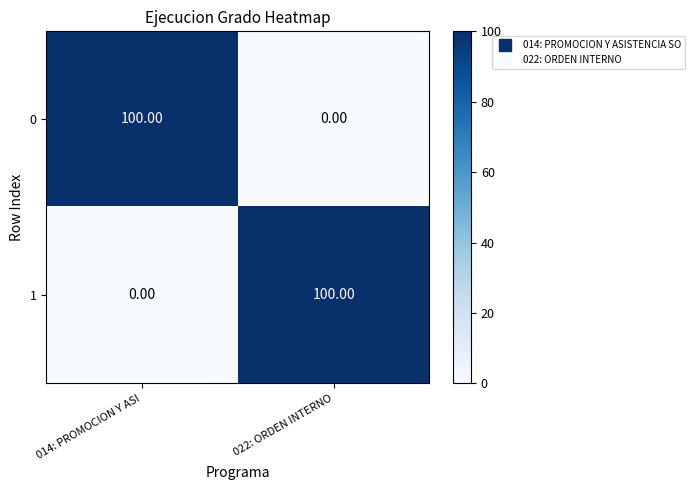

What is the average value of the 1 series?

50